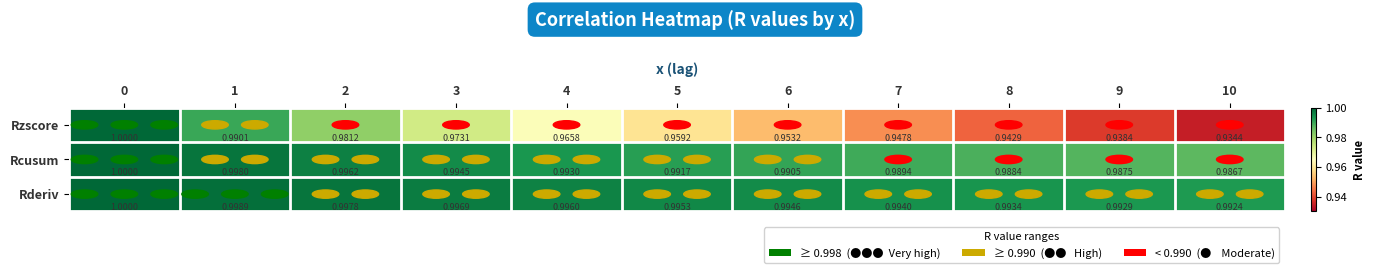

Is the value of Rzscore at 1 greater than the value of Rderiv at 2?

No